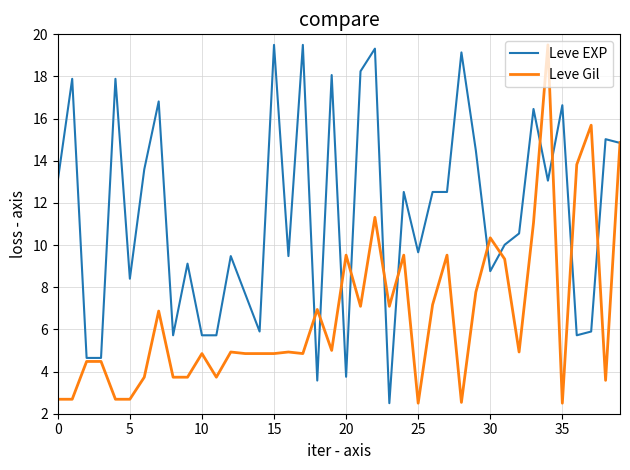

Rank the series by their average value, from lowest to highest.

Leve Gil, Leve EXP